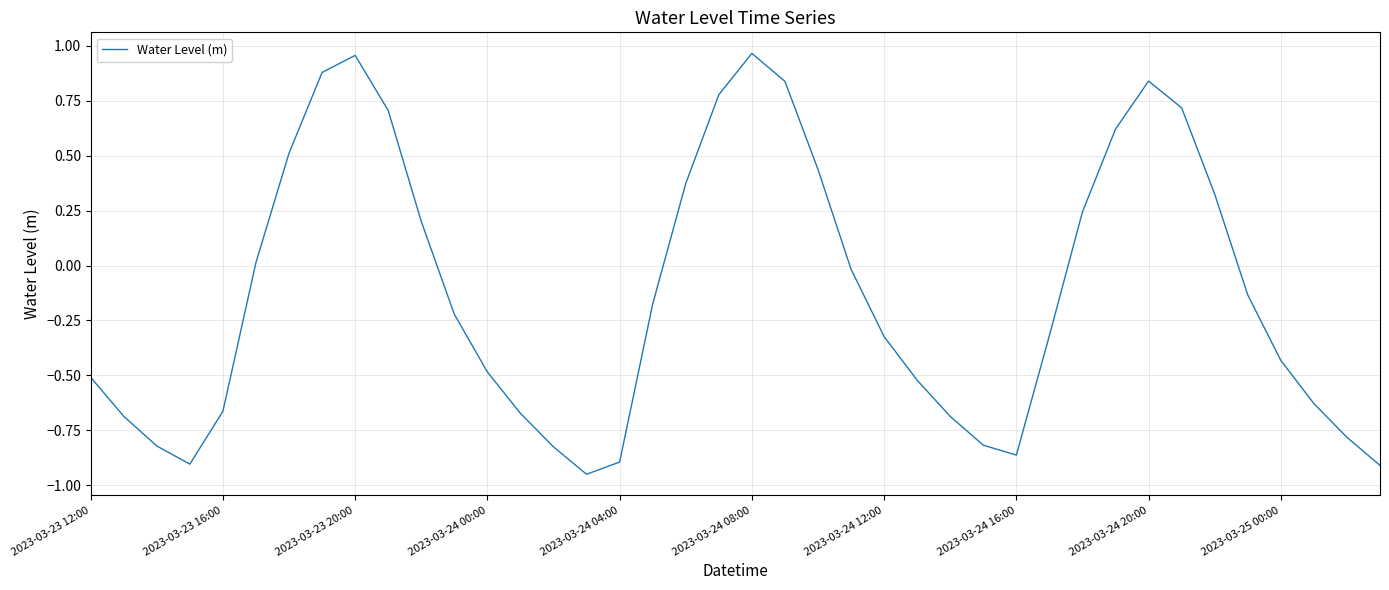

What is the difference between the maximum and minimum values?

1.9